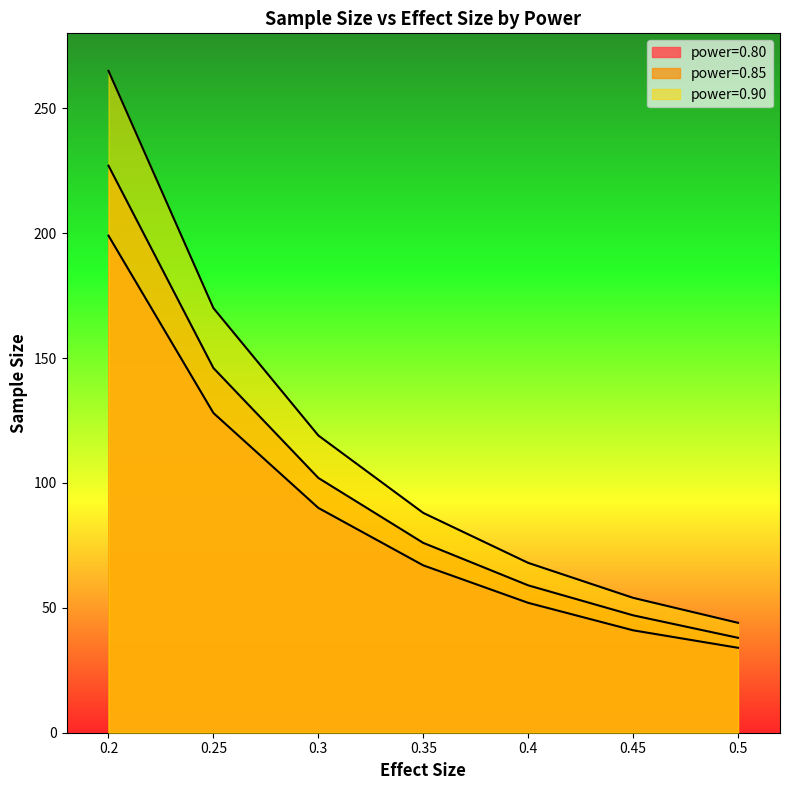

True or false: power=0.80 has more than 0 points higher than both neighbors.

False